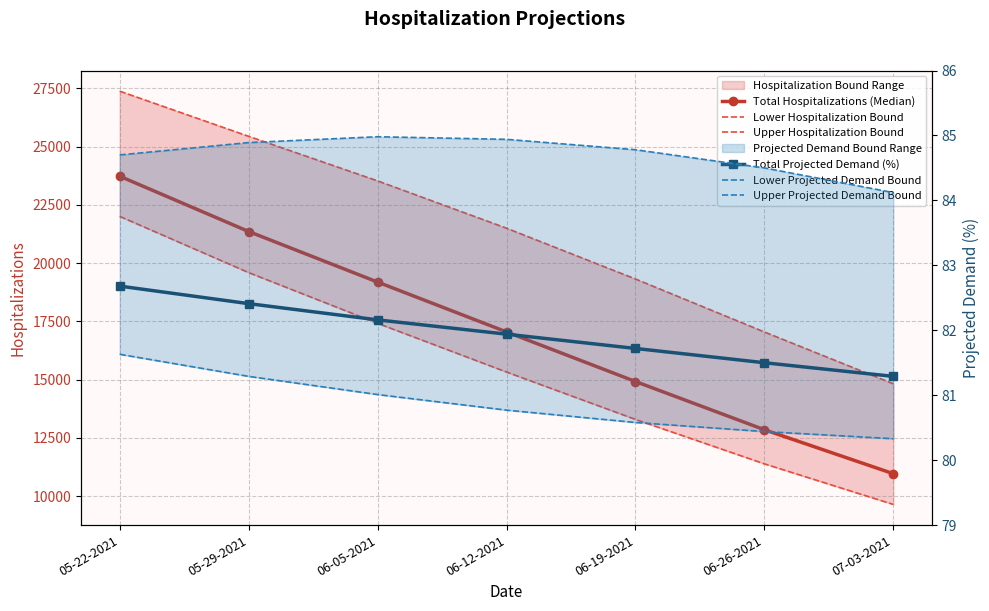

List the series in order of their peak value, highest first.

Upper Hospitalization Bound, Total Hospitalizations (Median), Lower Hospitalization Bound, Upper Projected Demand Bound, Total Projected Demand (%), Lower Projected Demand Bound